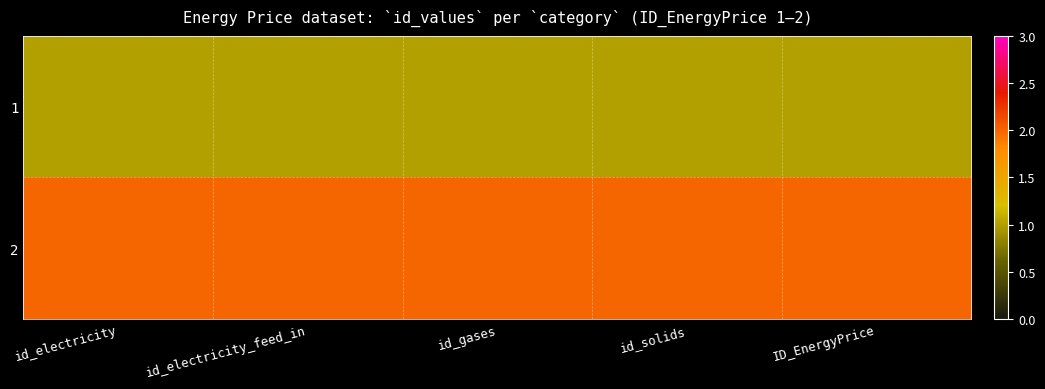

Reading right to left, list all the values displayed in this chart.

1: ID_EnergyPrice=1	id_solids=1	id_gases=1	id_electricity_feed_in=1	id_electricity=1
2: ID_EnergyPrice=2	id_solids=2	id_gases=2	id_electricity_feed_in=2	id_electricity=2